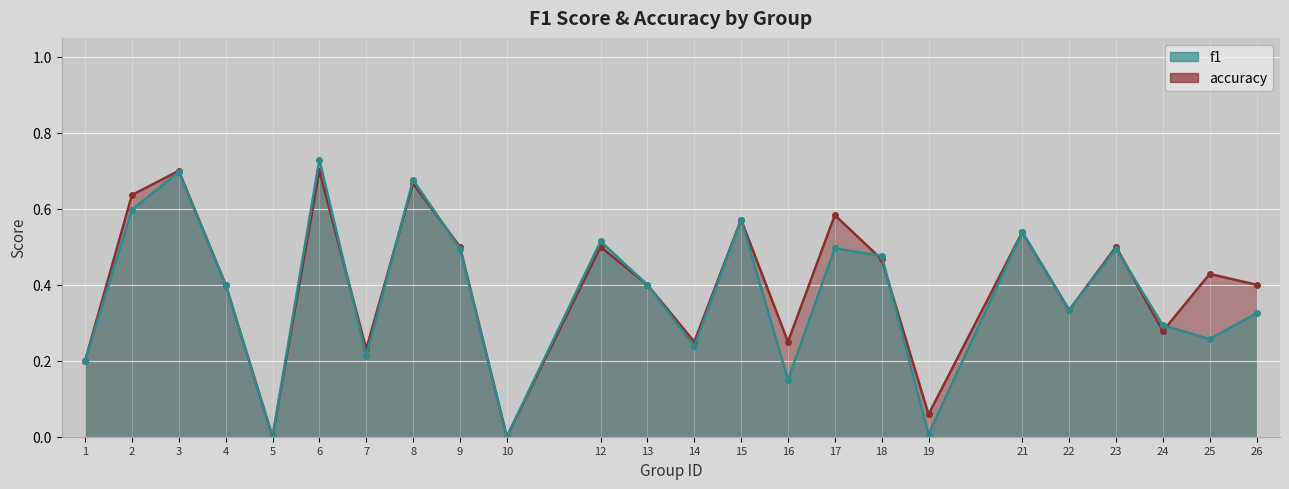

Which category has the lowest value across all series?

5